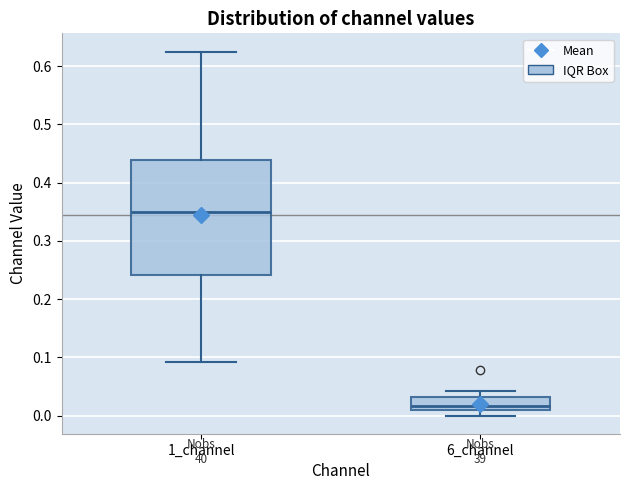

Which box is the tallest, from its lower edge to its upper edge?

1_channel